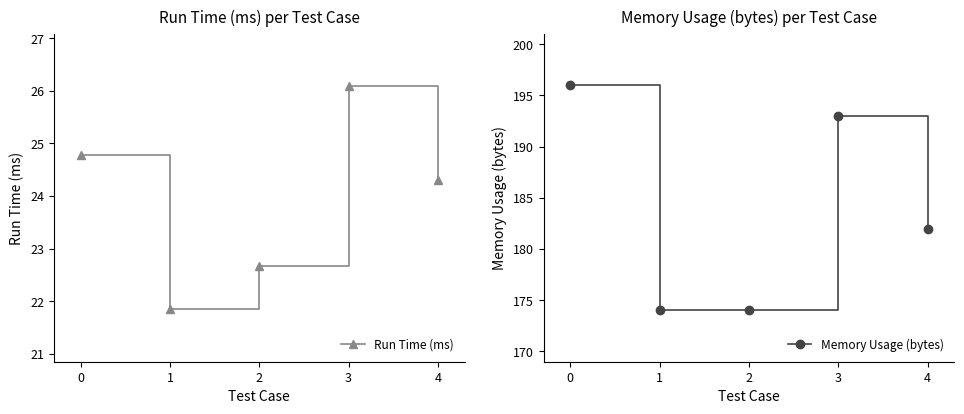

What are all the series names shown in the legend?

Run Time (ms), Memory Usage (bytes)